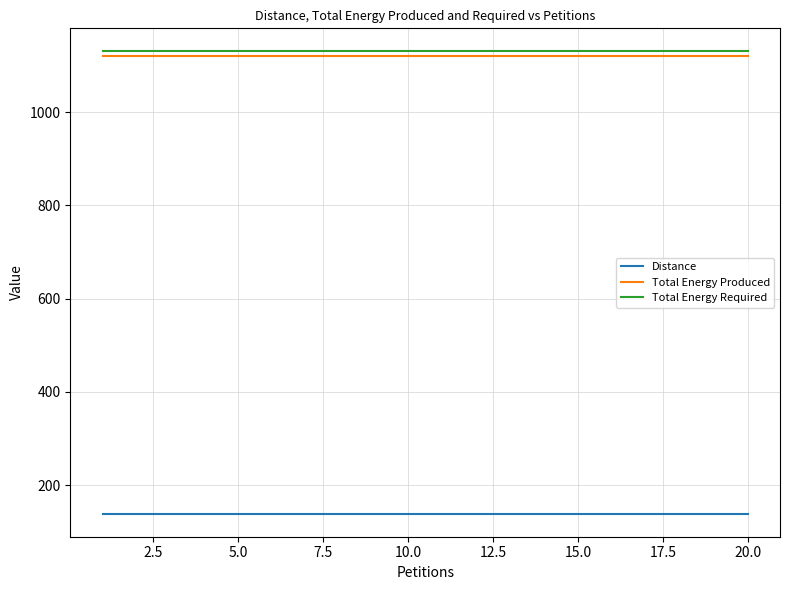

True or false: Total Energy Required and Distance cross at least once.

False